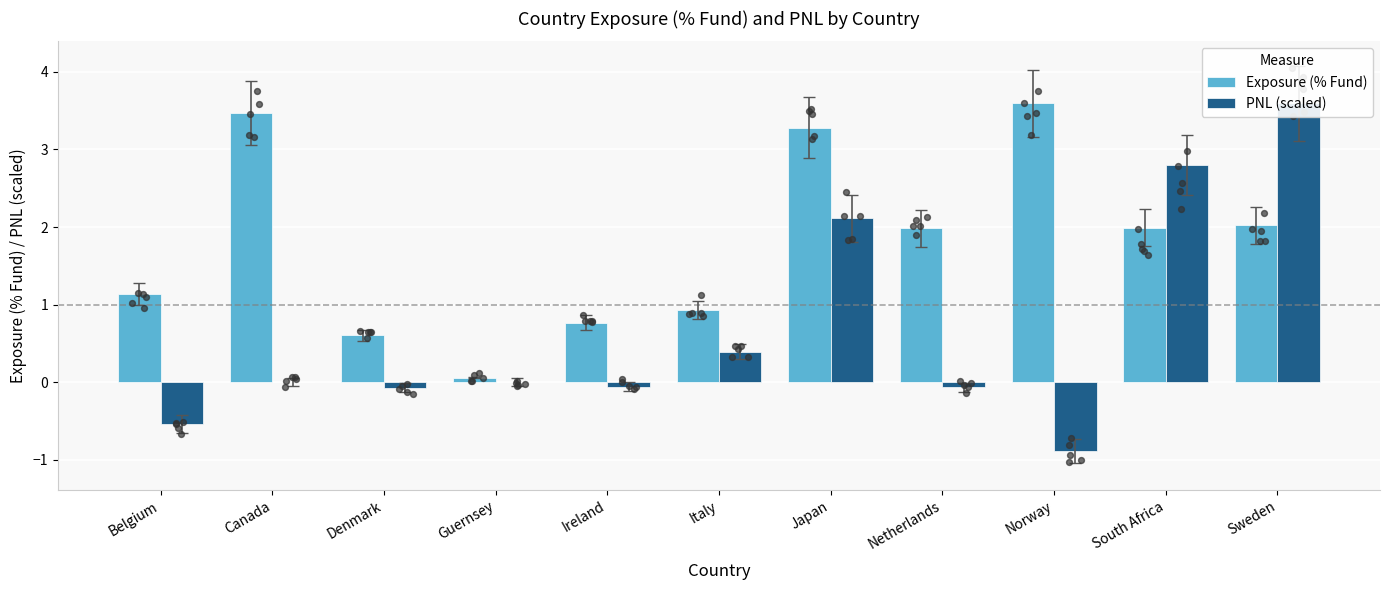

At which category is the sum across all series the highest?

Sweden